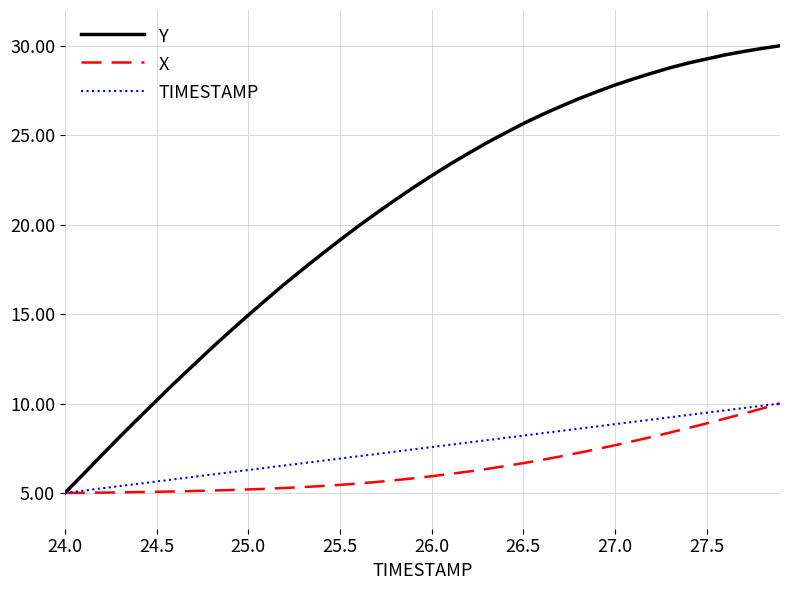

What is the difference between the maximum and minimum values in the X series?

5.0